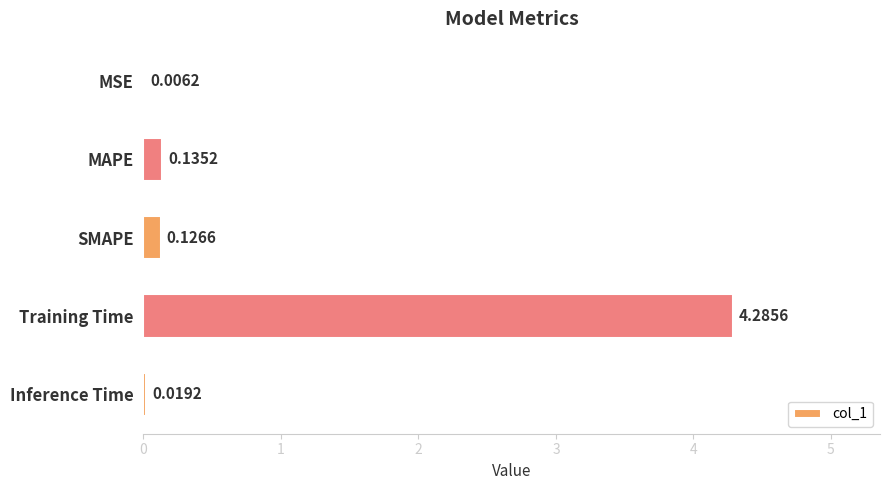

Between MSE and Training Time, which is larger?

Training Time